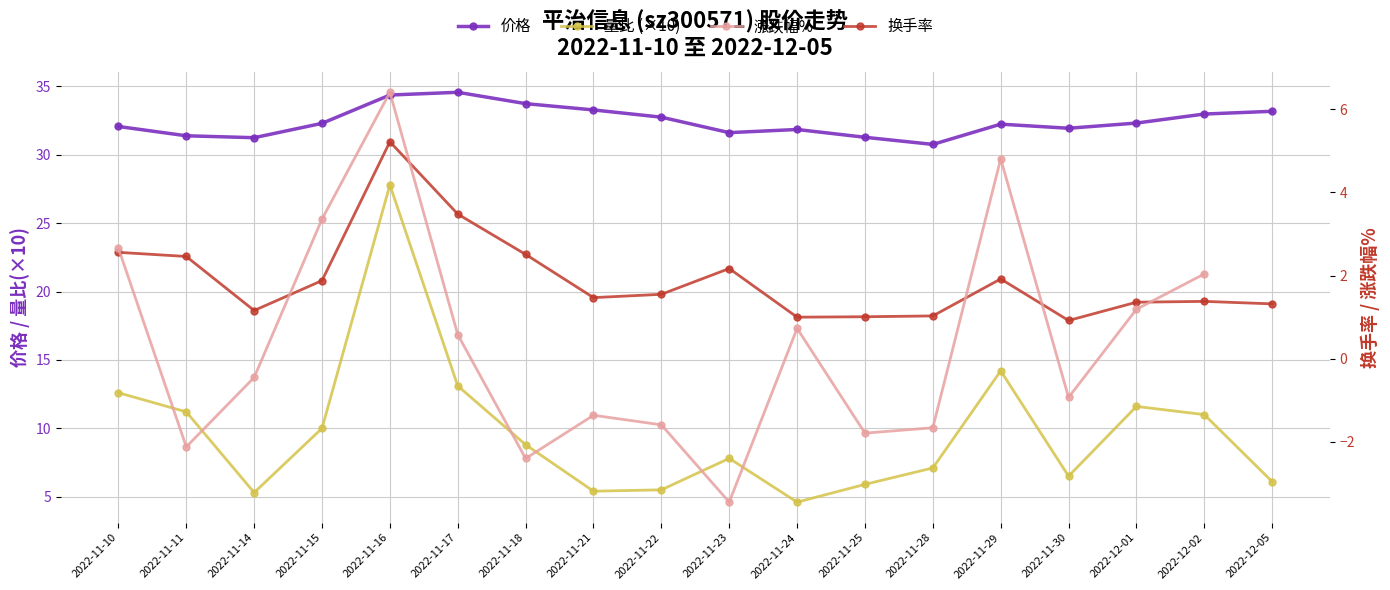

What is the difference between the highest and lowest values at 2022-11-16?

29.1